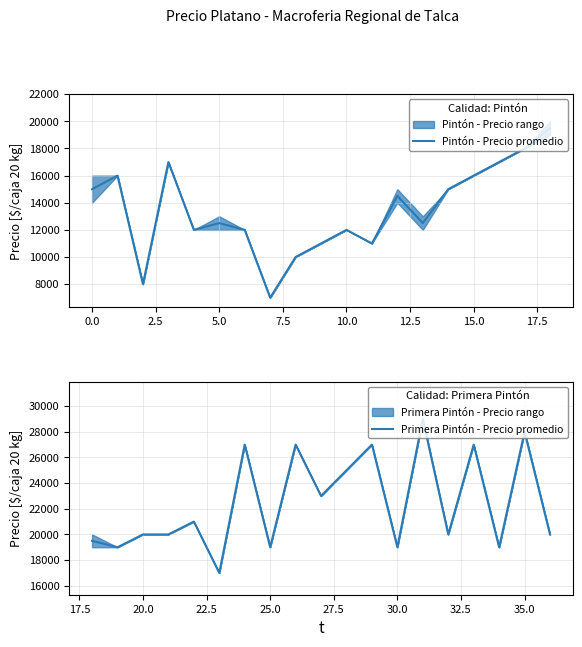

How many data points in Primera Pintón - Precio promedio are less than 20000?

6